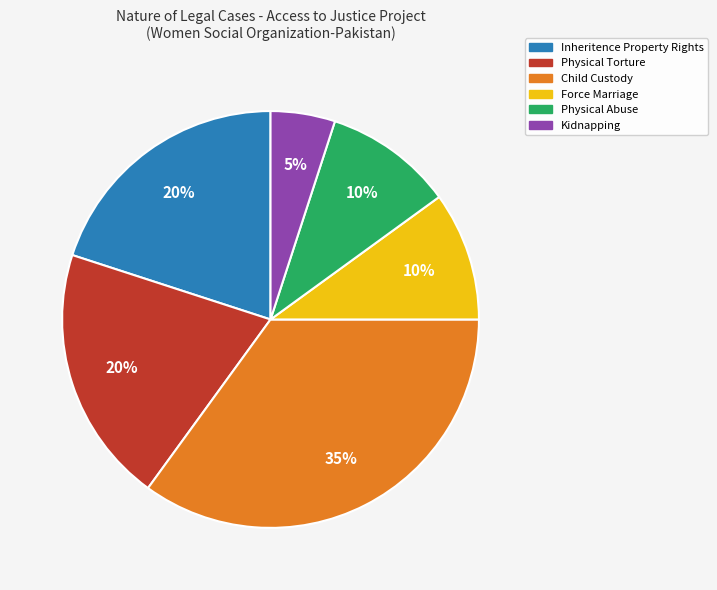

Does any single category account for the majority?

No